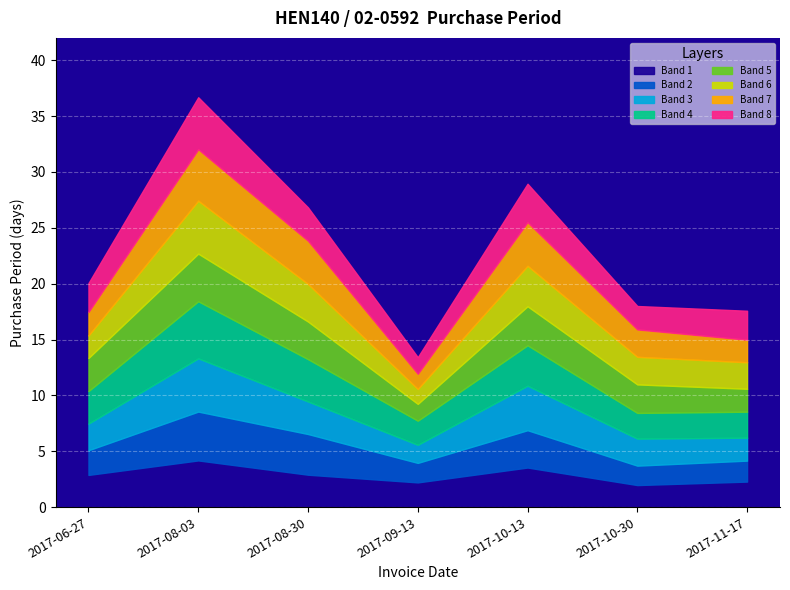

Reading right to left, list all the values displayed in this chart.

2017-11-17=18	2017-10-30=17	2017-10-13=30	2017-09-13=14	2017-08-30=27	2017-08-03=37	2017-06-27=20